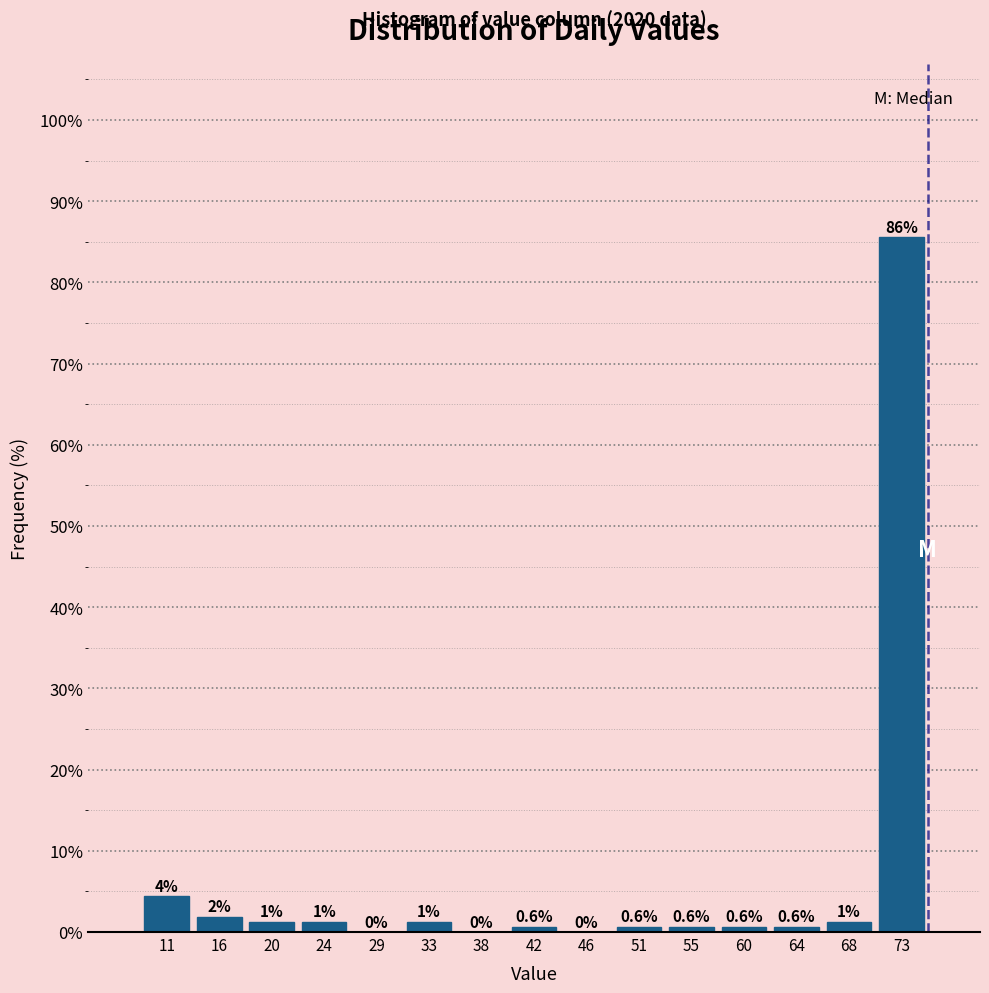

Over which range of the x-axis is the bar tallest?

70.6 to 75.0